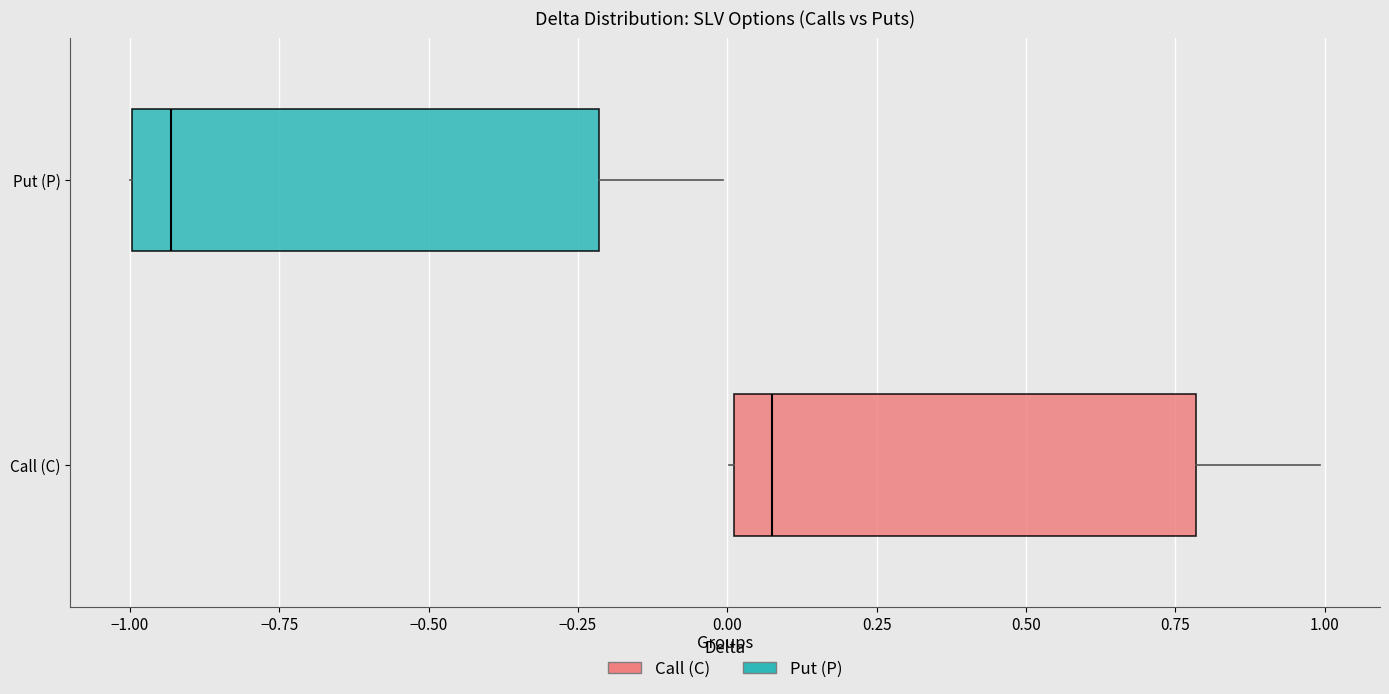

Reading bottom to top, read every box against the x-axis: the position of its median line, the range the box covers, and the ends of its whiskers. The values are not printed on the chart, so give them approximately, as read against the axis.

Call (C): median 0.05, box 0.00 to 0.80, whiskers 0.00 to 1.00
Put (P): median -0.95, box -1.00 to -0.20, whiskers -1.00 to 0.00